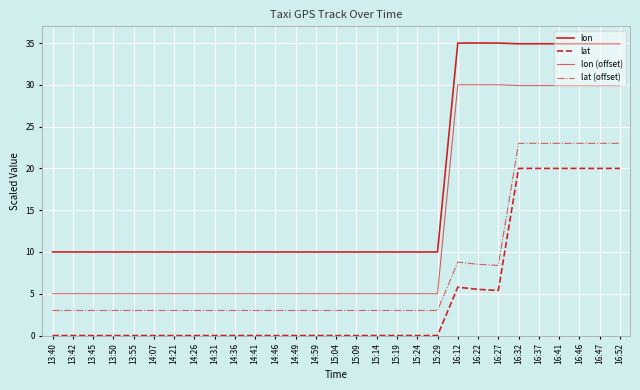

True or false: lat and lat (offset) intersect in this chart.

False